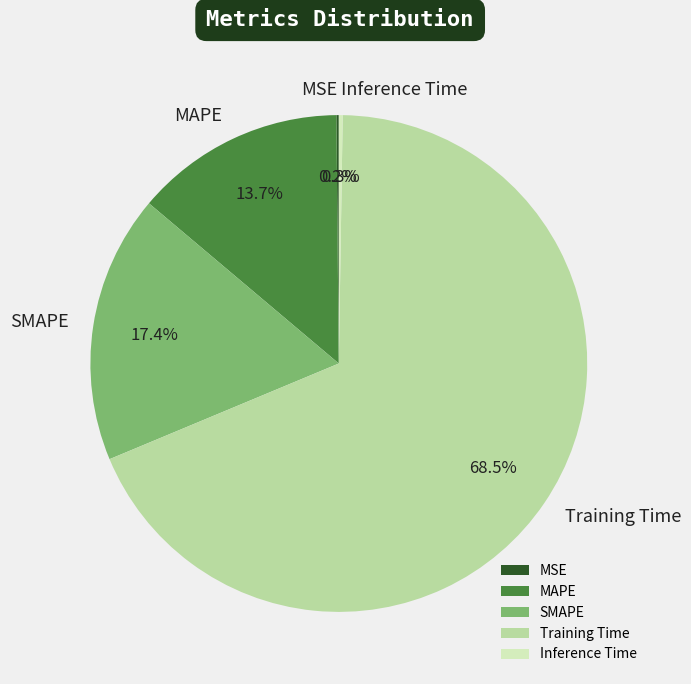

Is there any slice that represents more than half of the pie?

Yes